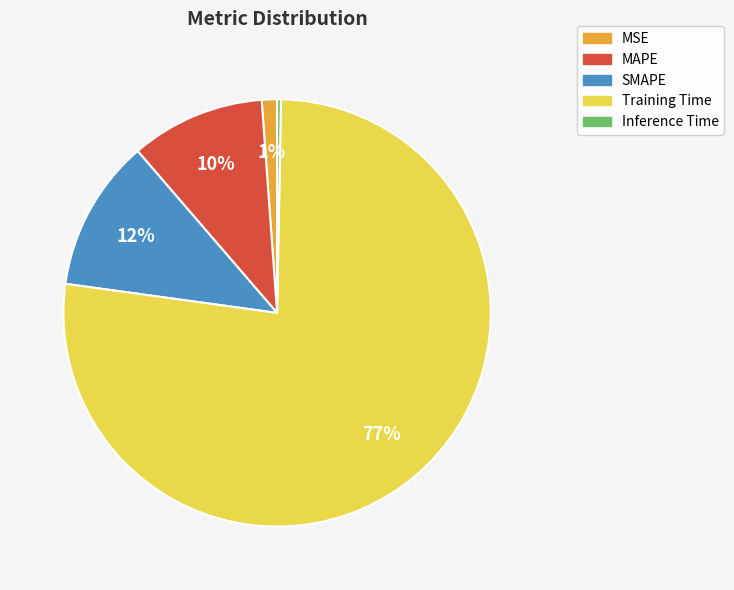

To the nearest percent, what is the difference between the largest and smallest slice percentages?

77%